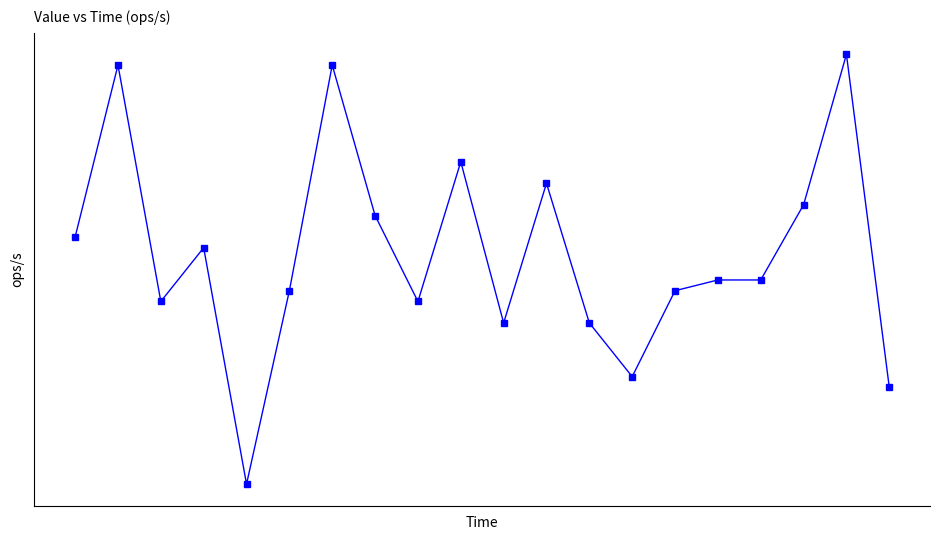

List the labels in order of value, largest first.

18, 1, 6, 9, 11, 17, 7, 0, 3, 15, 16, 5, 14, 2, 8, 10, 12, 13, 19, 4